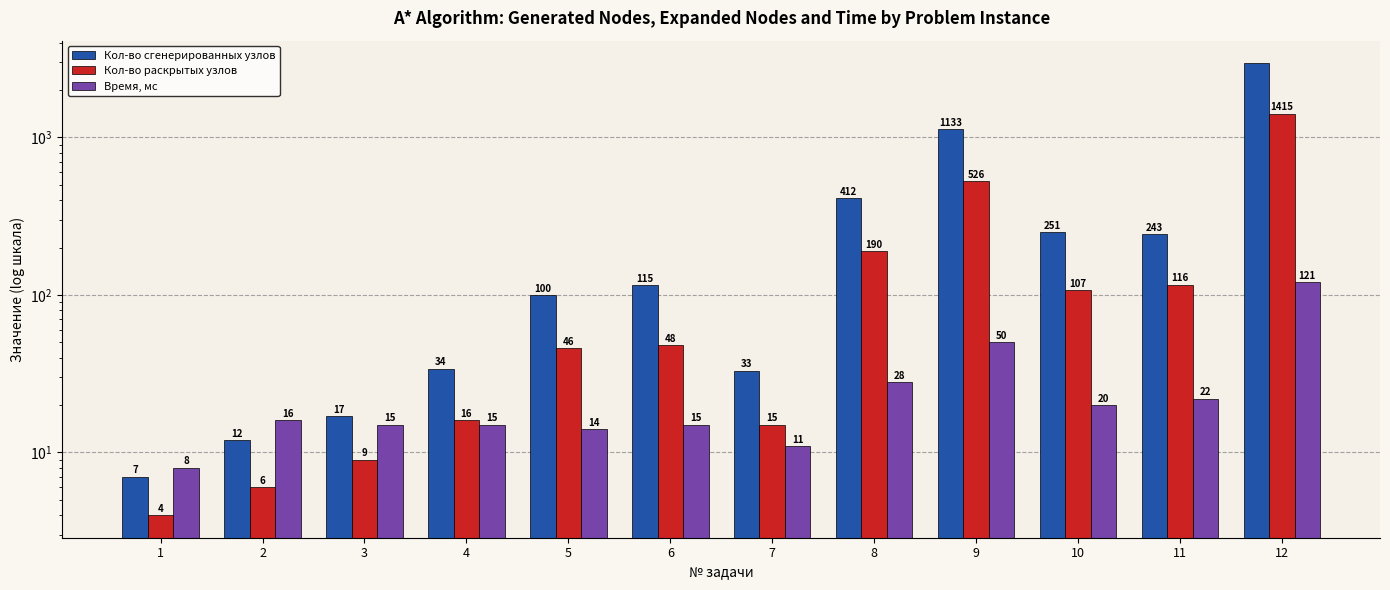

List the labels in order of Время, мс value, smallest first.

1, 7, 5, 3, 4, 6, 2, 10, 11, 8, 9, 12